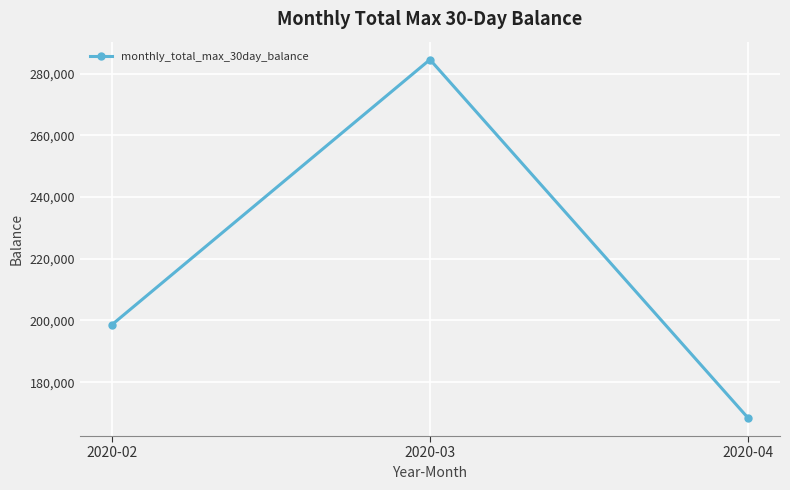

Between 2020-03 and 2020-04, which is larger?

2020-03